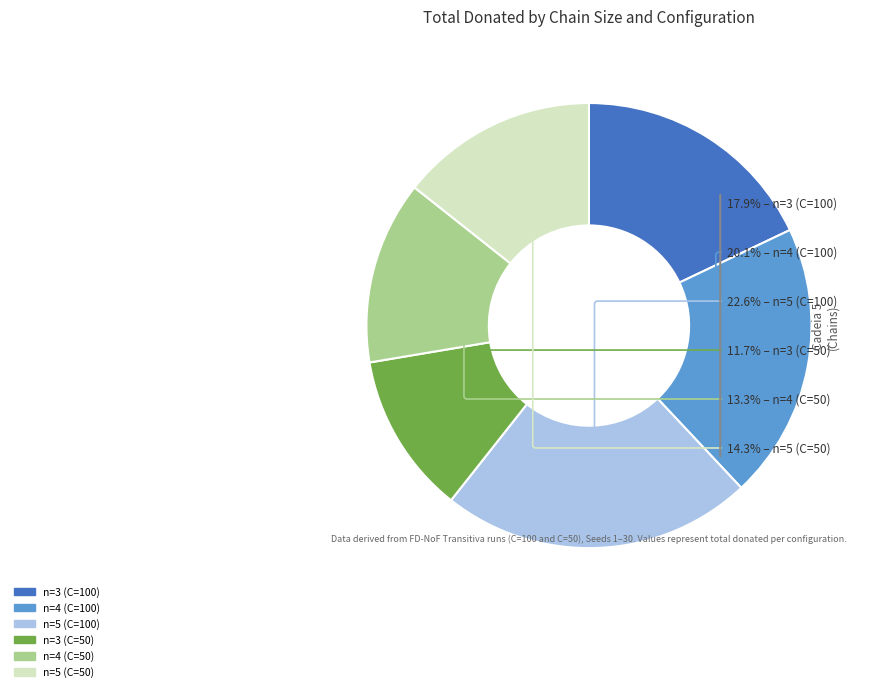

What is the ratio of the value at n=5 (C=50) to the value at n=3 (C=100)?

0.8